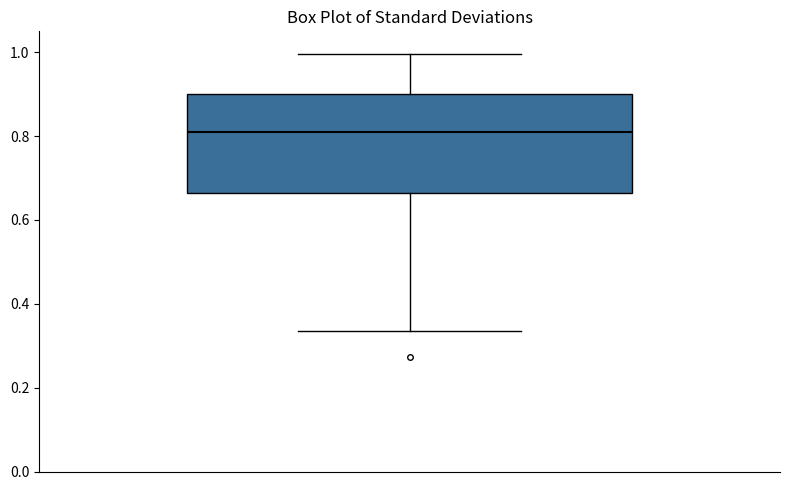

Read this box plot against the y-axis: the position of the median line, the range covered by the box, and the ends of both whiskers. The values are not printed on the chart, so give them approximately, as read against the axis.

median 0.82, box 0.66 to 0.90, whiskers 0.34 to 1.00